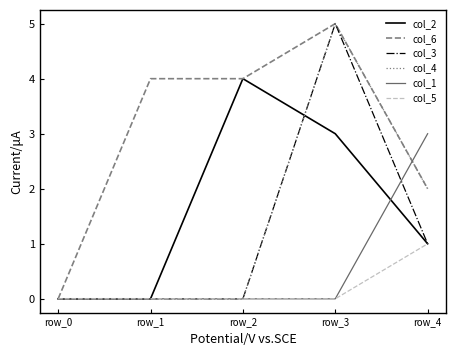

Which series has the largest total across all categories?

col_6